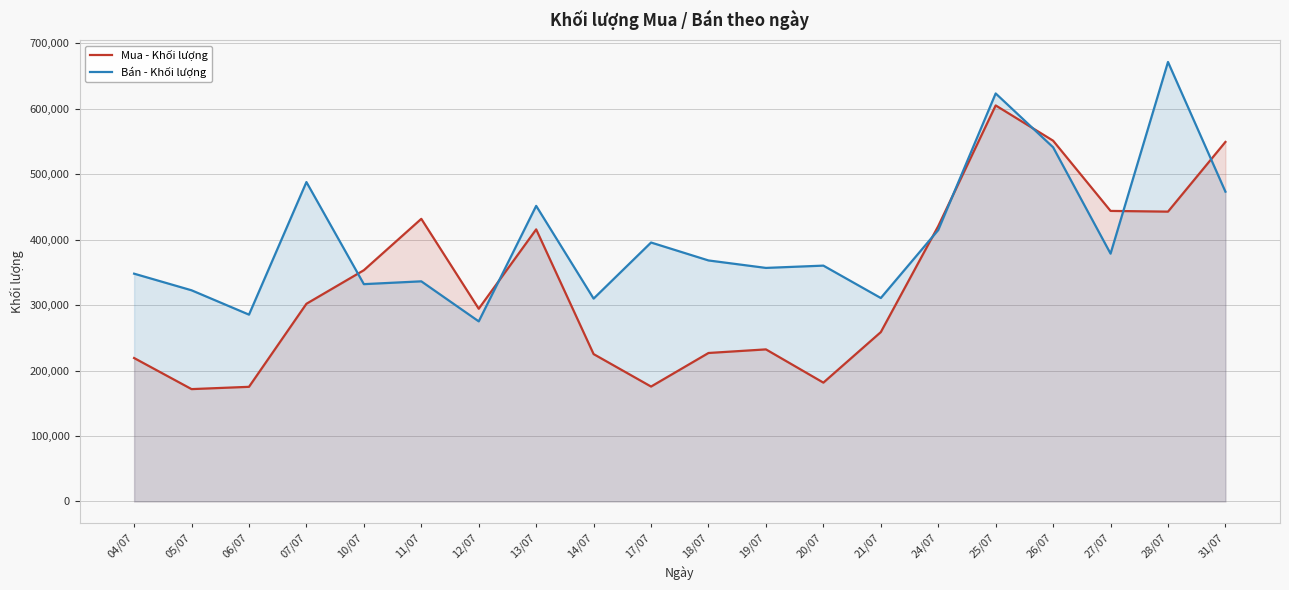

At which category is the sum across all series the highest?

25/07